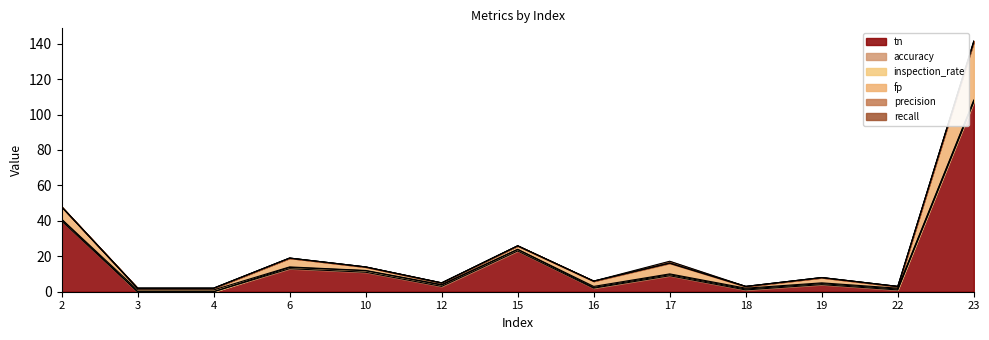

Between 17 and 22, which series saw the biggest shift?

tn